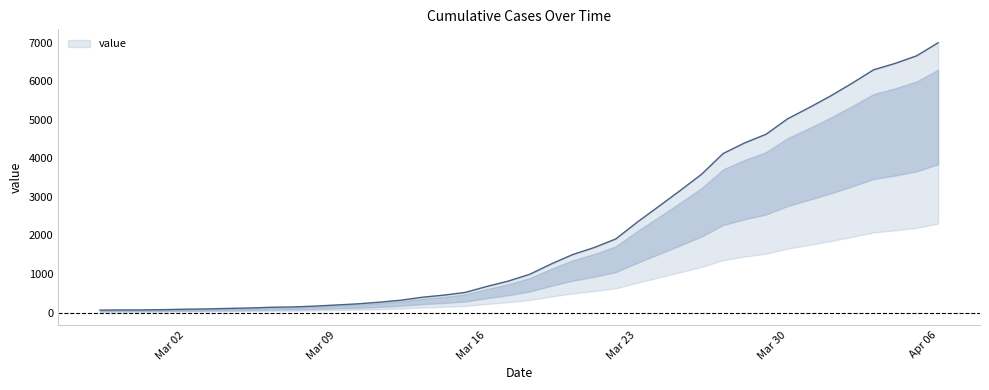

Count the number of categories in the chart.

40